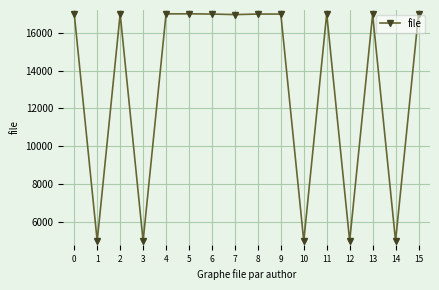

Is it true that the value at 5 is 6110?

False